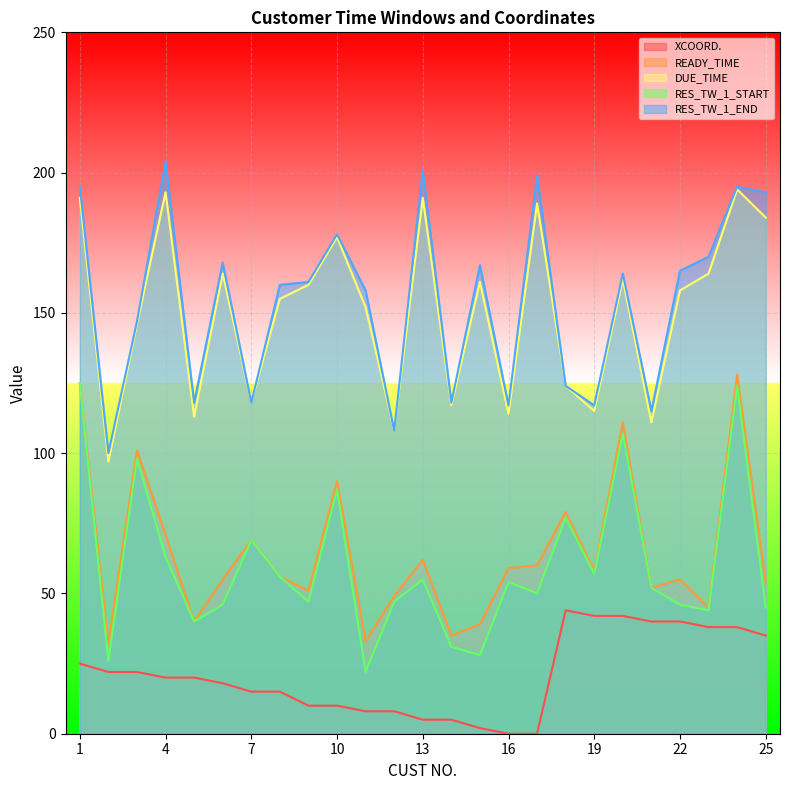

Which series has the largest range (max minus min)?

RES_TW_1_END